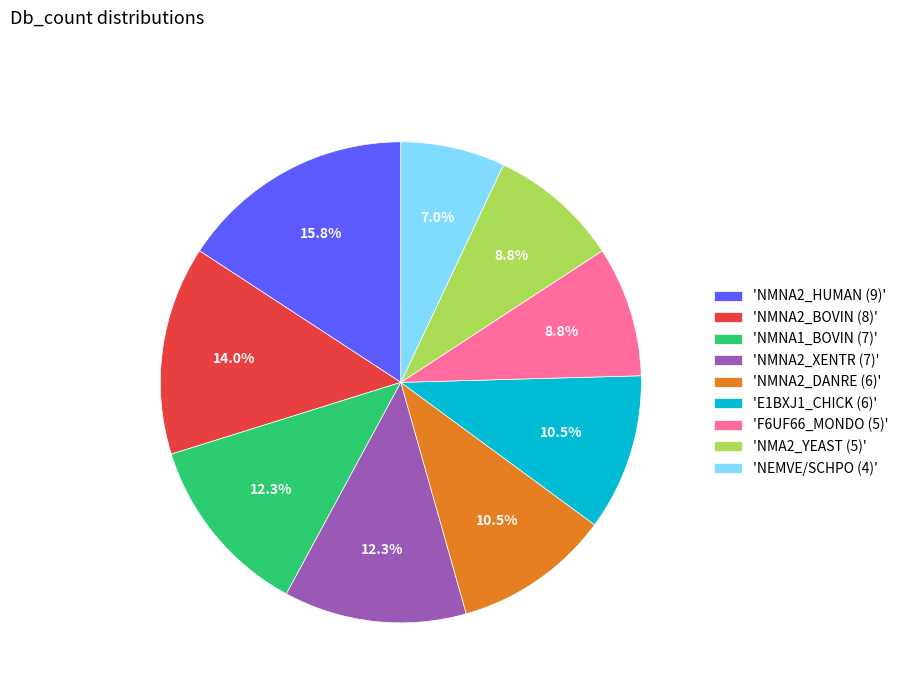

What is the total percentage of 'E1BXJ1_CHICK (6)' and 'NMNA1_BOVIN (7)'?

22.8%